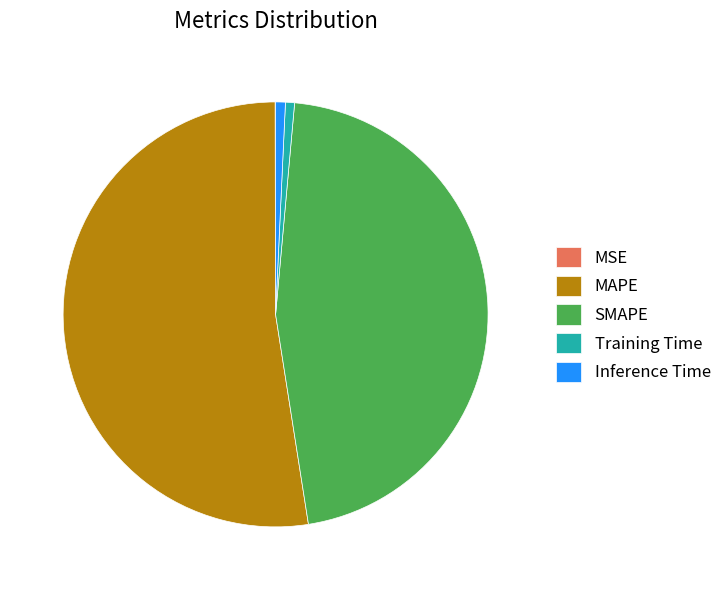

Does MAPE account for over 50% of the chart?

Yes